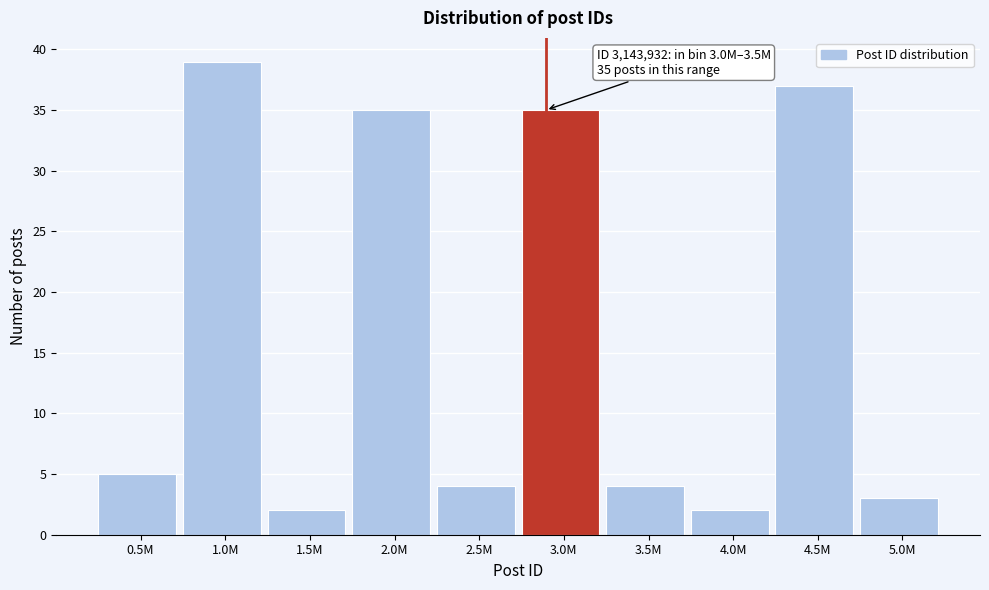

Reading left to right, transcribe all the data shown in this chart.

5	39	2	35	4	35	4	2	37	3